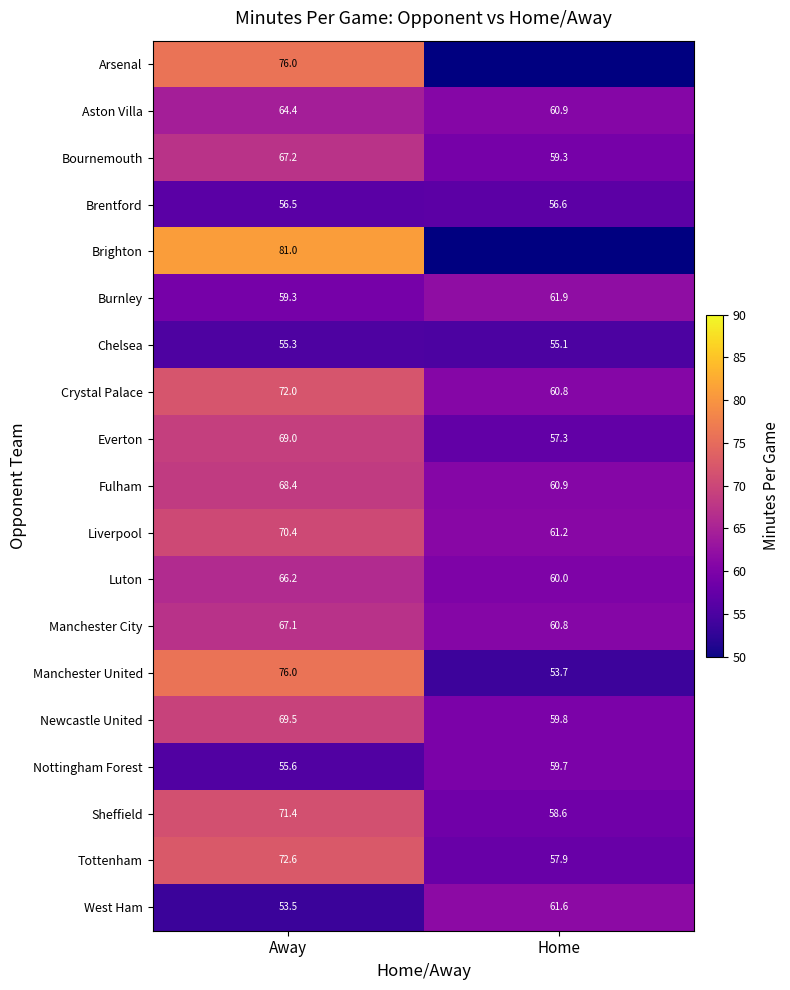

Rank the categories by Sheffield value from highest to lowest.

Away, Home